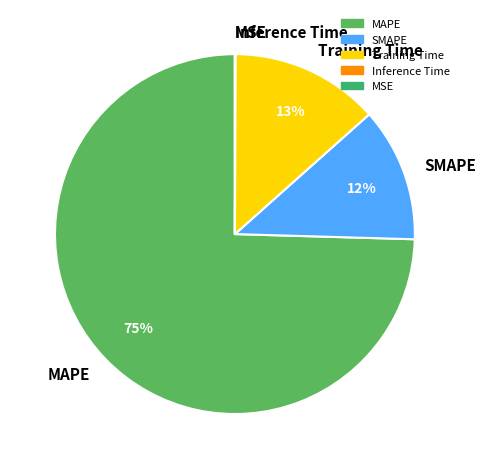

Which slice represents more than half of the pie?

MAPE